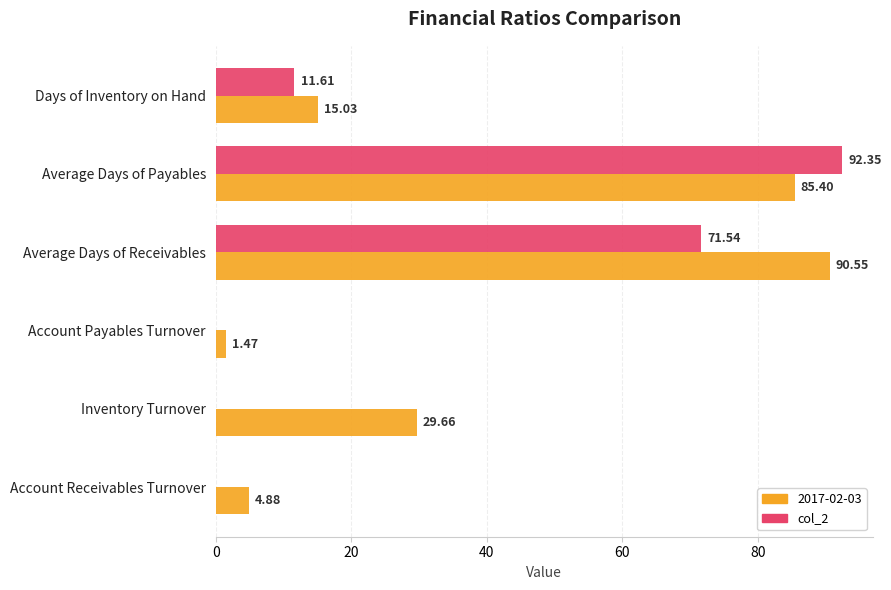

What is the sum of the col_2 values at Days of Inventory on Hand and Inventory Turnover?

11.6